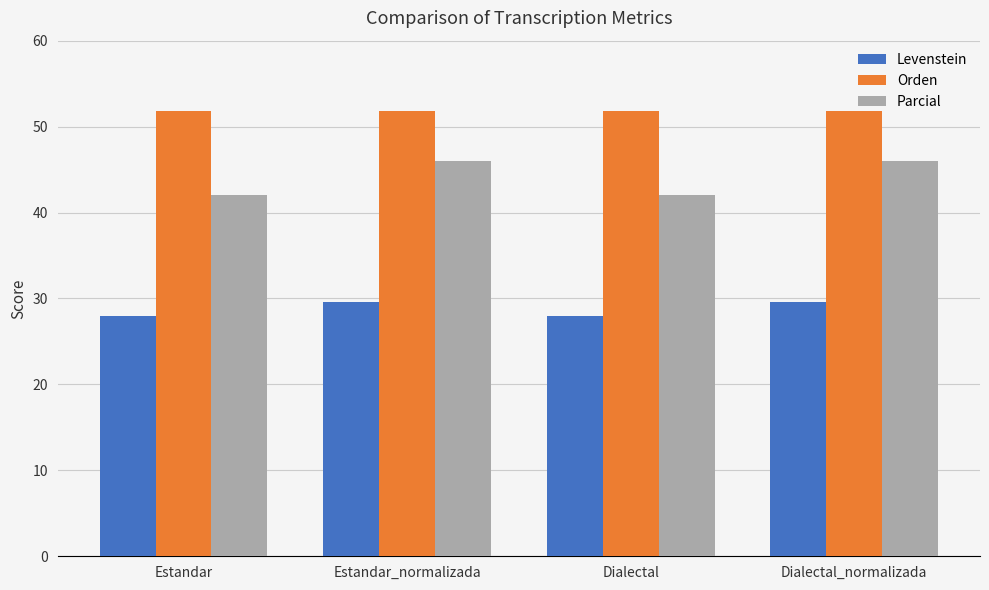

What are all the series names shown in the legend?

Levenstein, Orden, Parcial